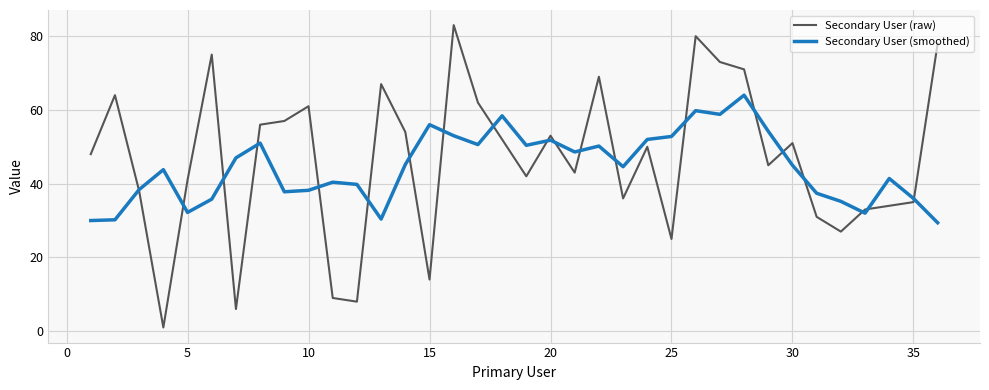

How many interior local peaks does the Secondary User (raw) series have?

10